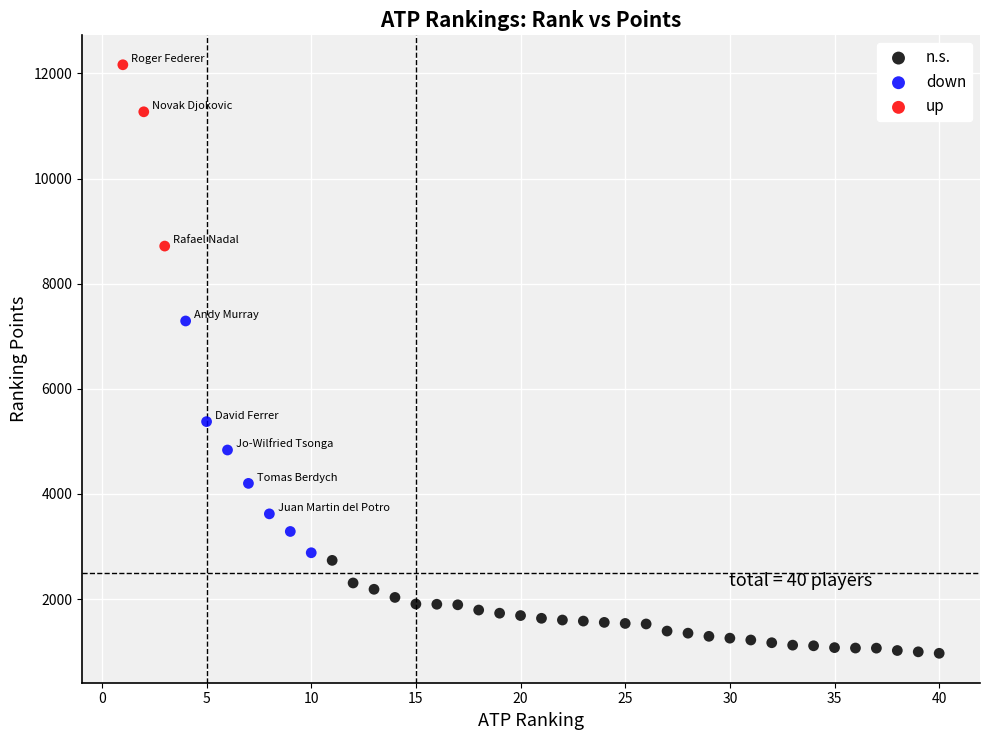

Which series reaches the minimum Y coordinate?

n.s.